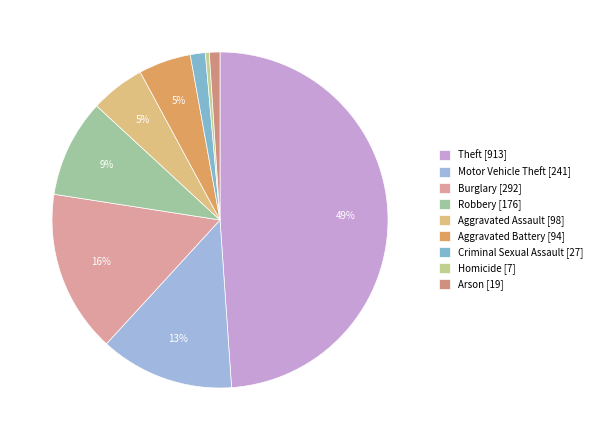

Which slice is the smallest?

Homicide